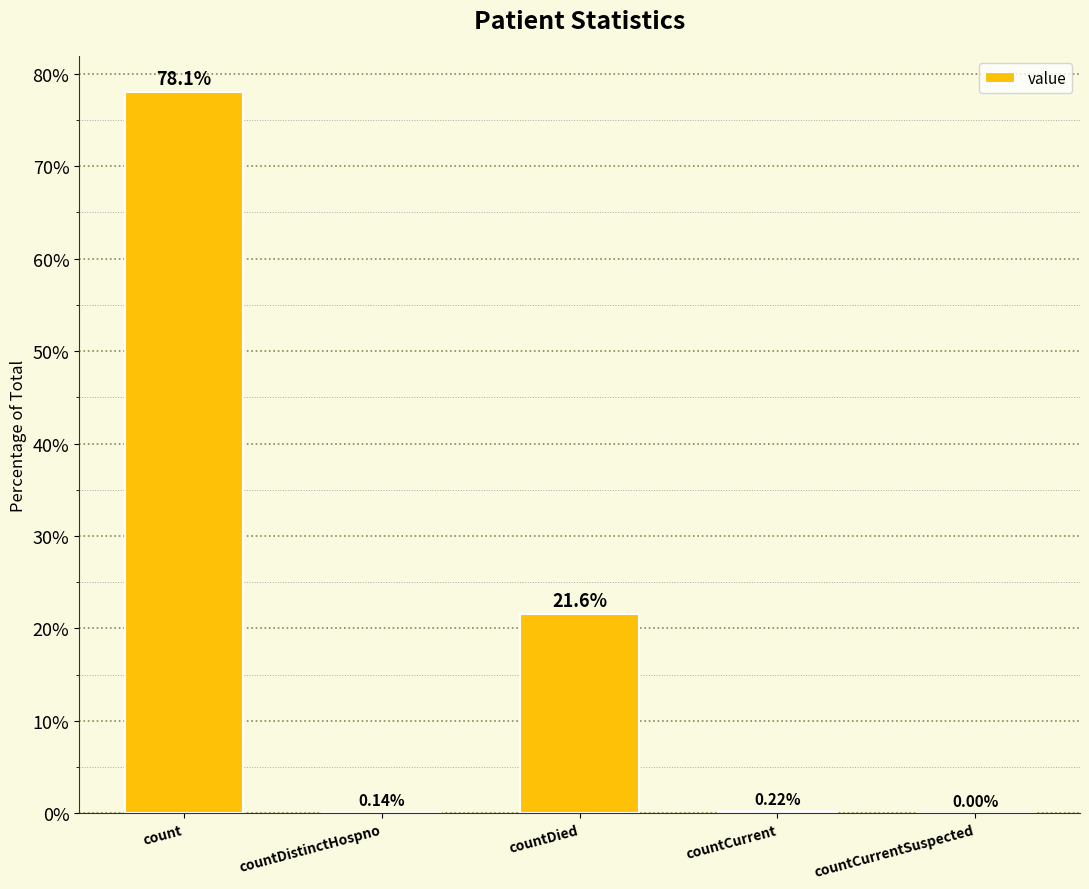

Which has a higher value, count or countCurrent?

count